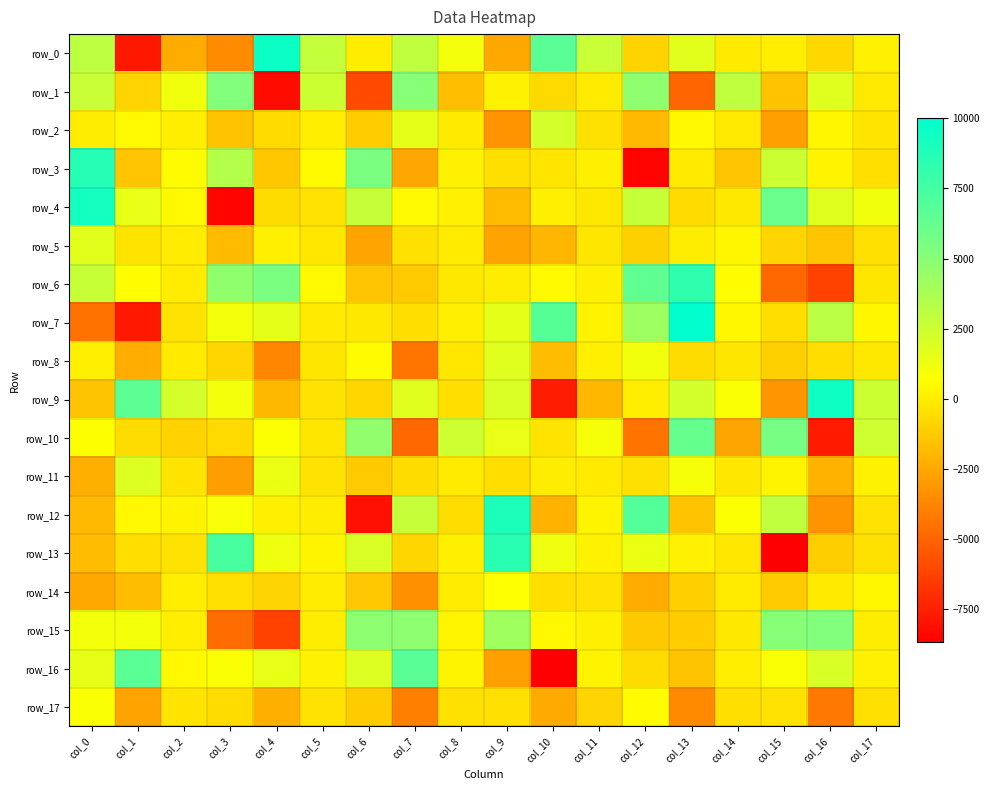

Count the number of categories in the chart.

18